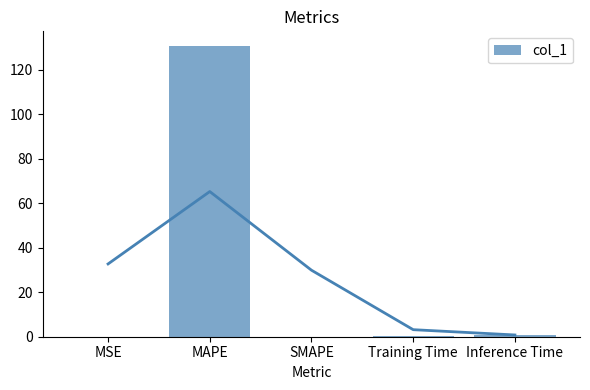

What is the difference between the values at SMAPE and Inference Time?

1.0